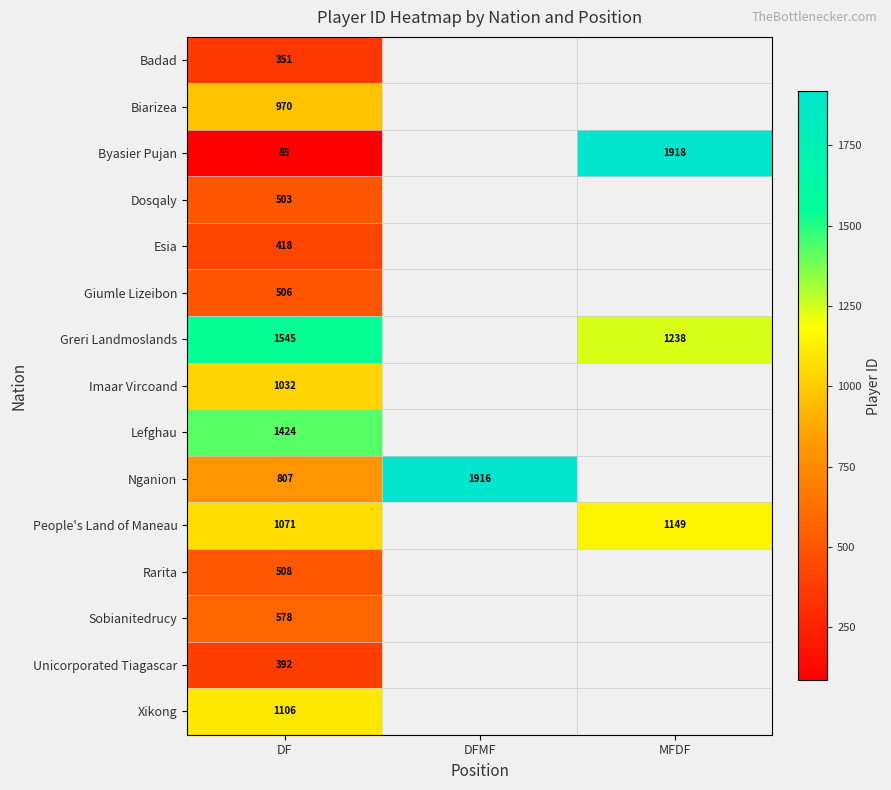

The value of People's Land of Maneau at MFDF is 618. True or false?

False